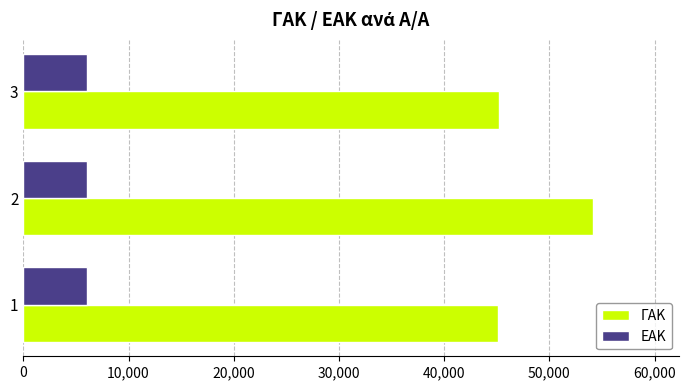

At 3, list the series in order from smallest to largest.

ΕΑΚ, ΓΑΚ